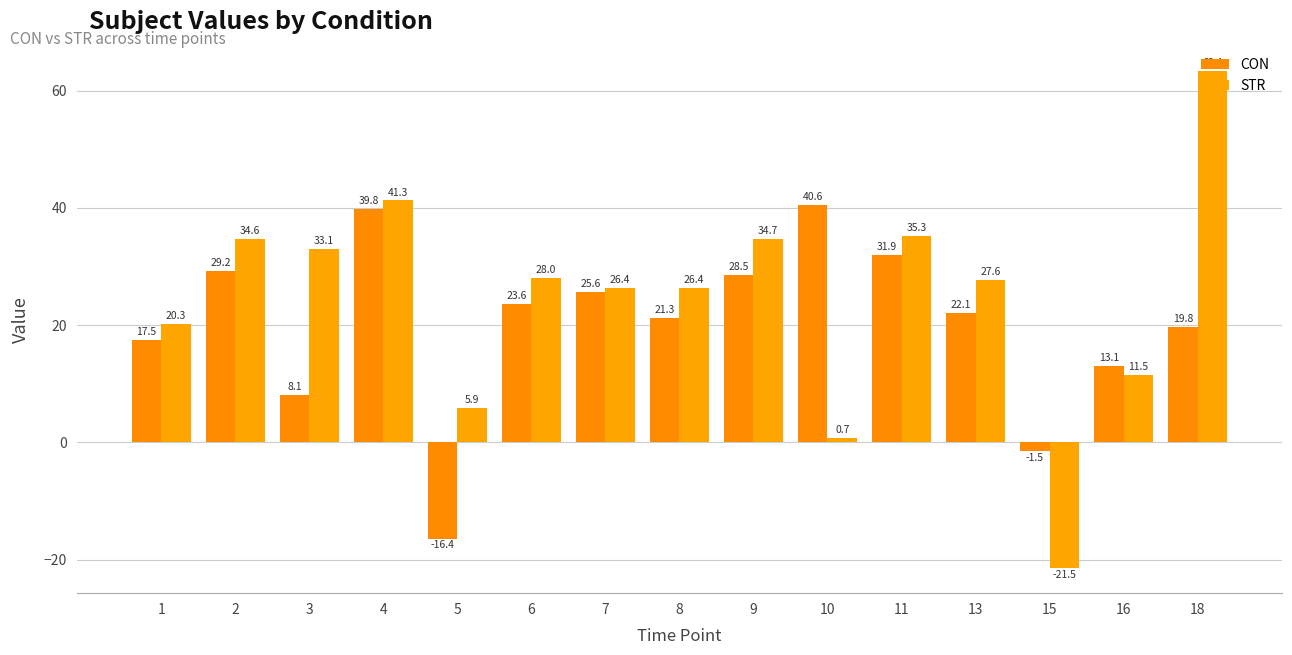

At 5, list the series in order from smallest to largest.

CON, STR